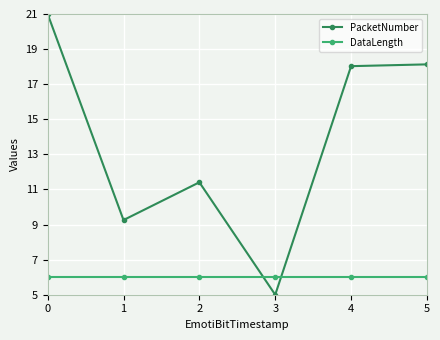

Is it true that DataLength equals 6.0 at 3?

True